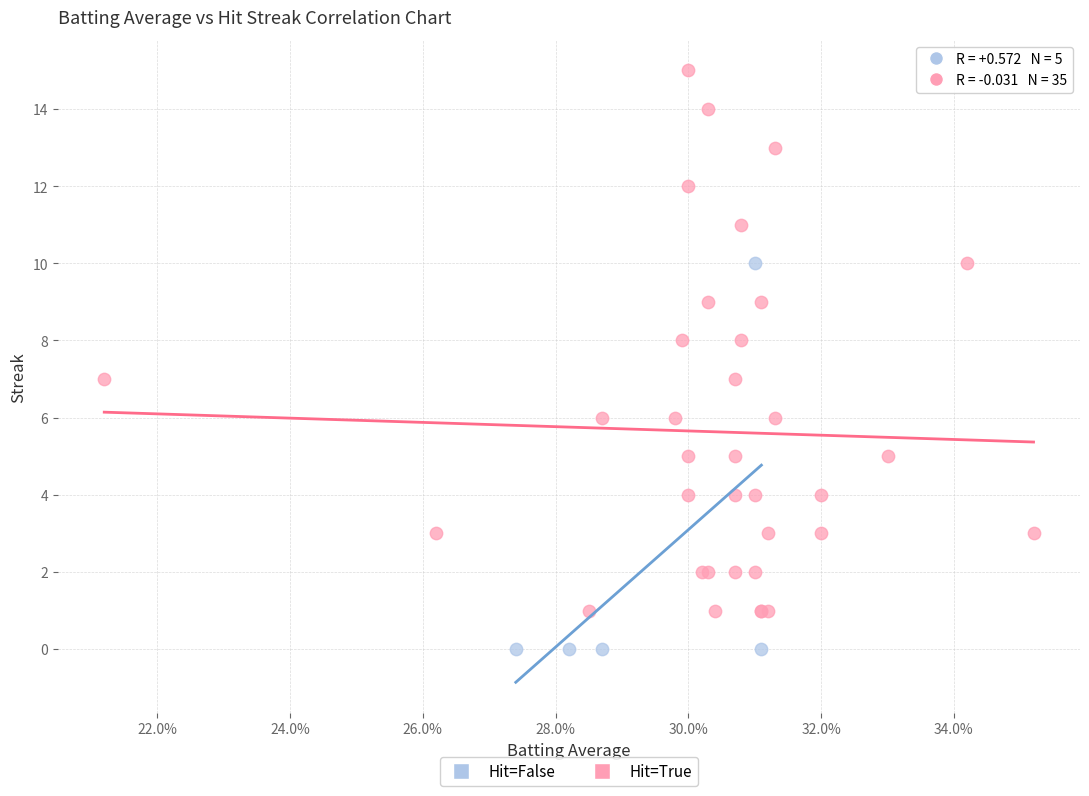

Which series contains the highest Y value?

Hit=True